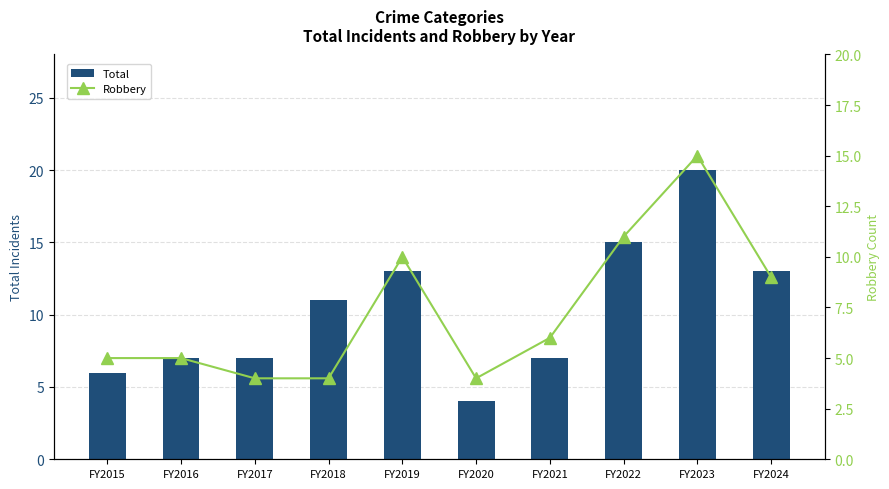

What is the difference between the maximum and minimum values in the Total series?

16